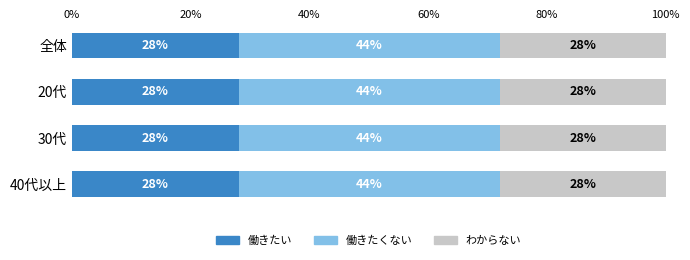

The value of 働きたい at 30代 is 5.9. True or false?

False